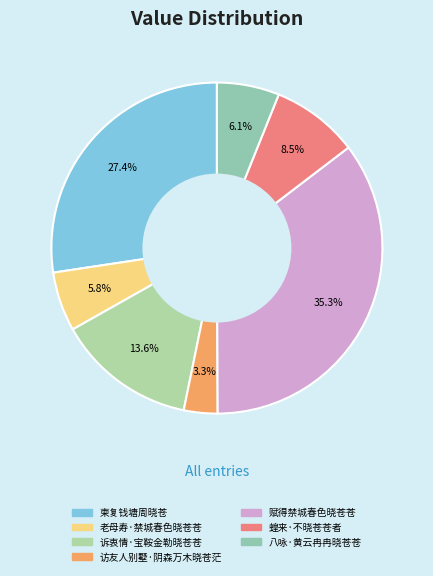

What percentage is the 柬复钱塘周晓苍 slice, to the nearest percent?

27%